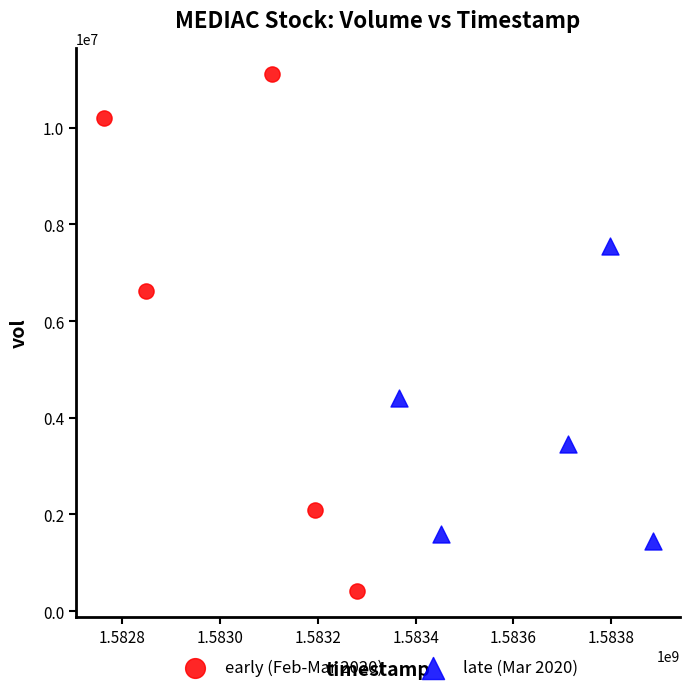

Which series reaches the minimum Y coordinate?

early (Feb-Mar 2020)